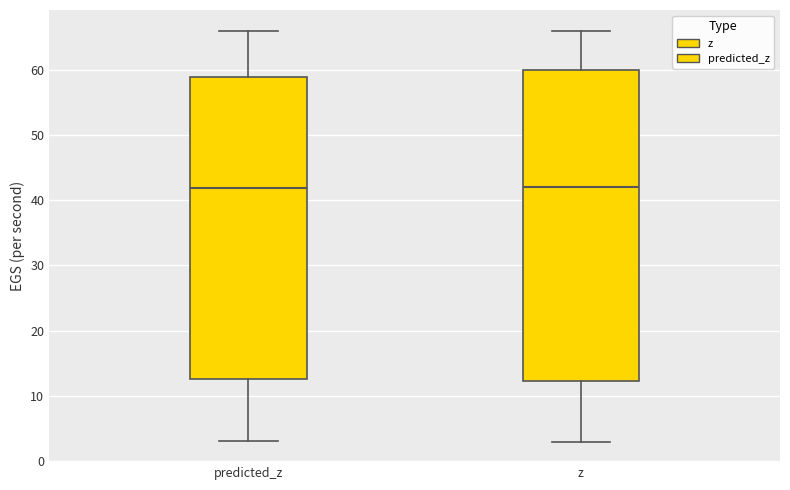

Reading left to right, read every box against the y-axis: the position of its median line, the range the box covers, and the ends of its whiskers. The values are not printed on the chart, so give them approximately, as read against the axis.

predicted_z: median 42, box 13 to 59, whiskers 3 to 66
z: median 42, box 12 to 60, whiskers 3 to 66